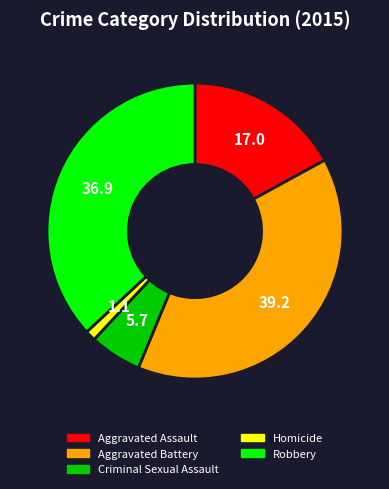

Is there any slice that represents more than half of the pie?

No